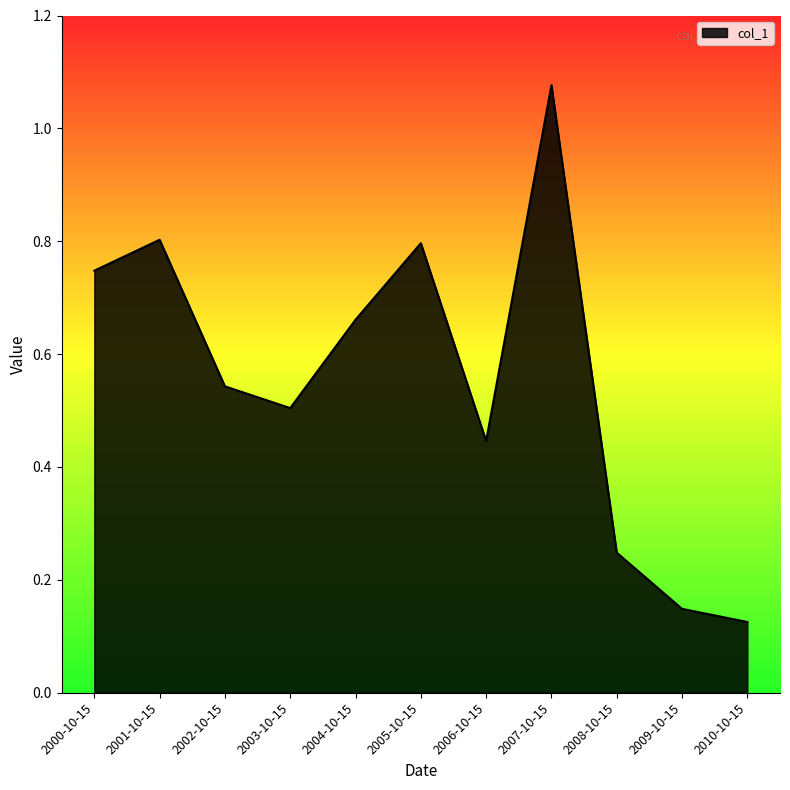

True or false: the data shows 1.4 at 2001-10-15.

False